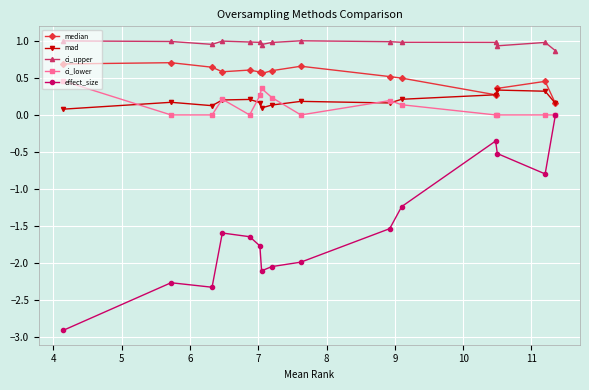

Count the mad values in the range 0 to 1.

15